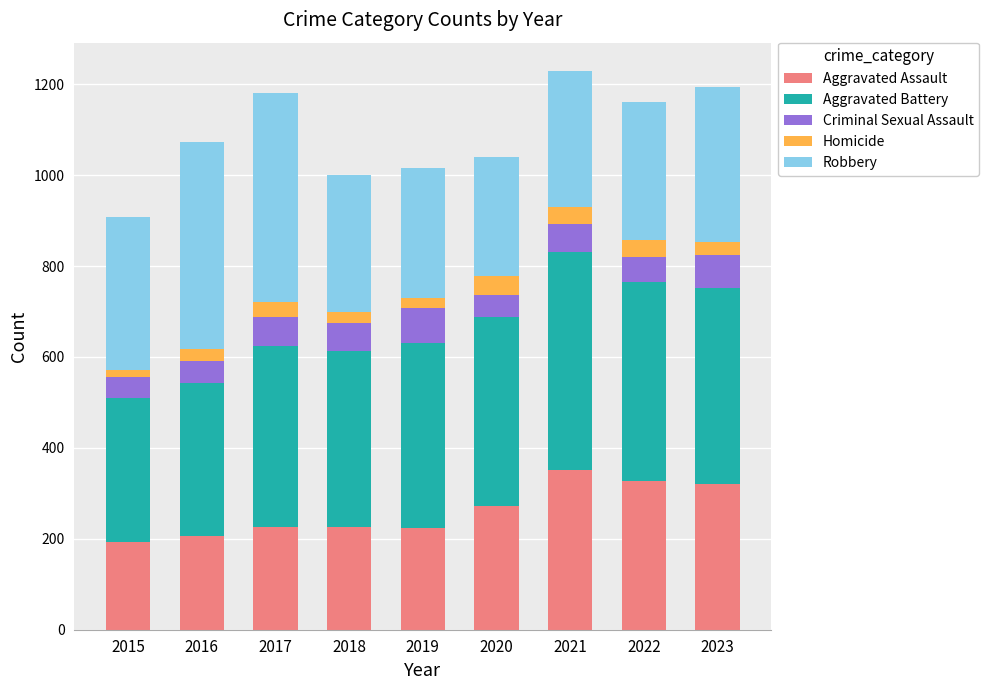

The Aggravated Assault series shows 223 at 2019. True or false?

True